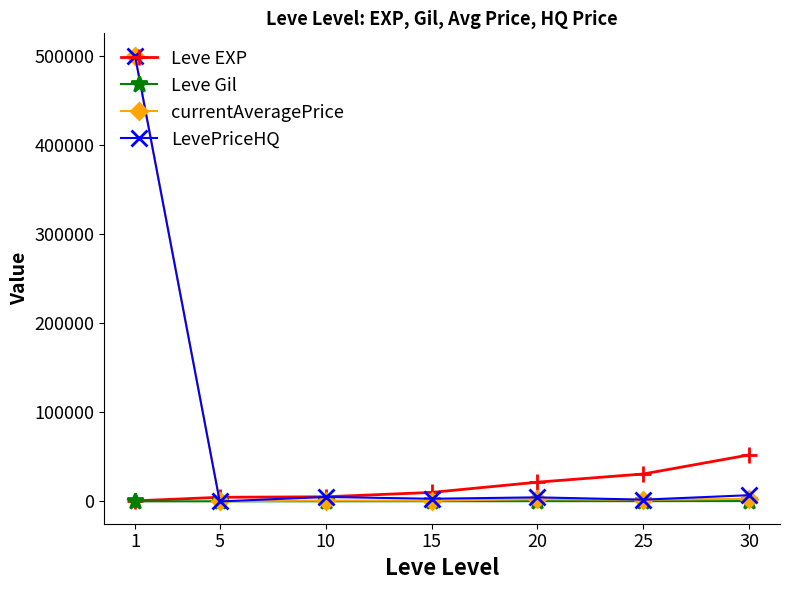

True or false: currentAveragePrice has more than 2 interior local peaks.

False